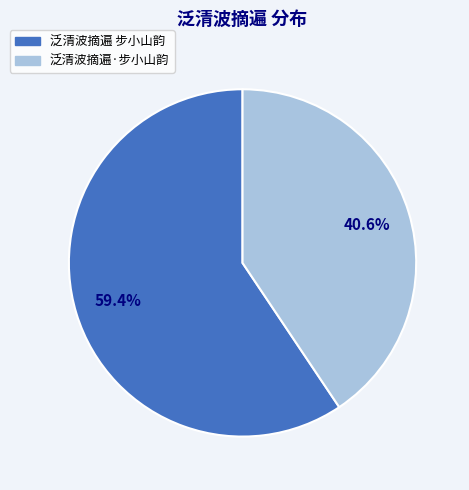

Approximately how many times larger is the value at 泛清波摘遍 步小山韵 compared to 泛清波摘遍·步小山韵?

1.5